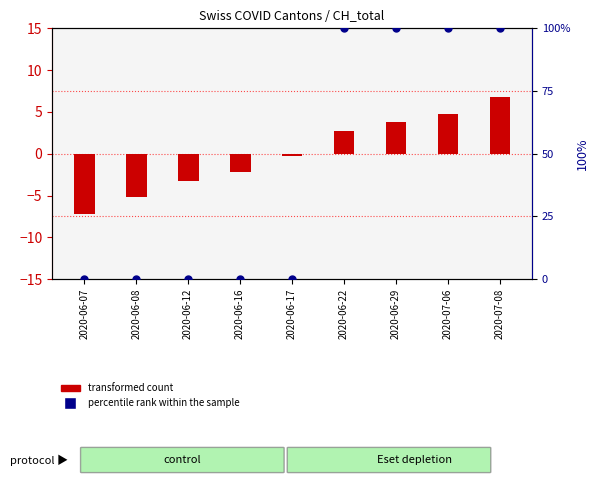

What are all the series names shown in the legend?

transformed count, percentile rank within the sample